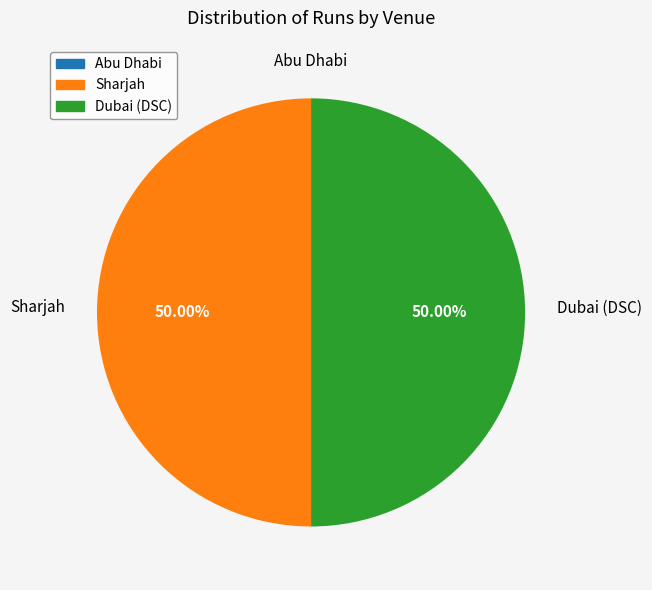

To the nearest percent, what is the combined percentage of Dubai (DSC) and Abu Dhabi?

50%